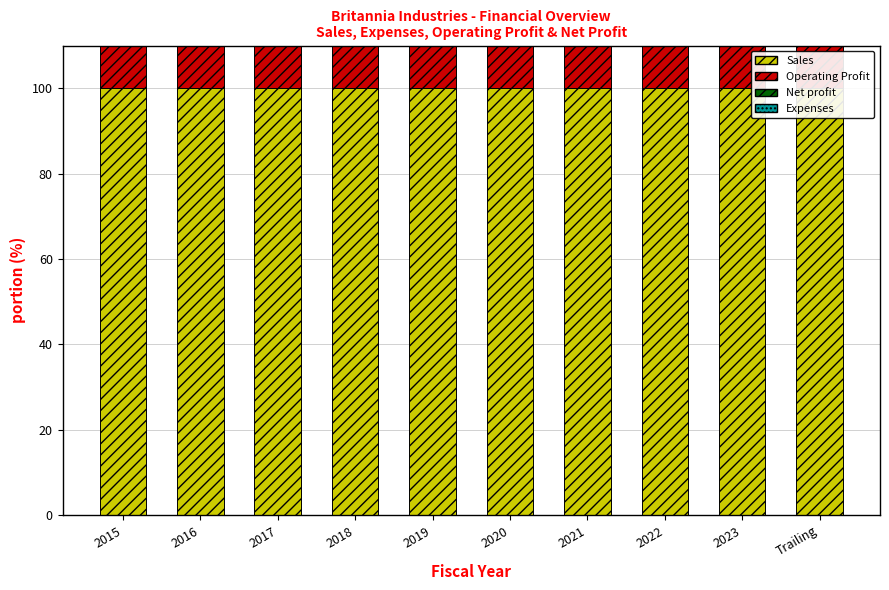

What is the difference between the highest and lowest values at 2016?

90.2